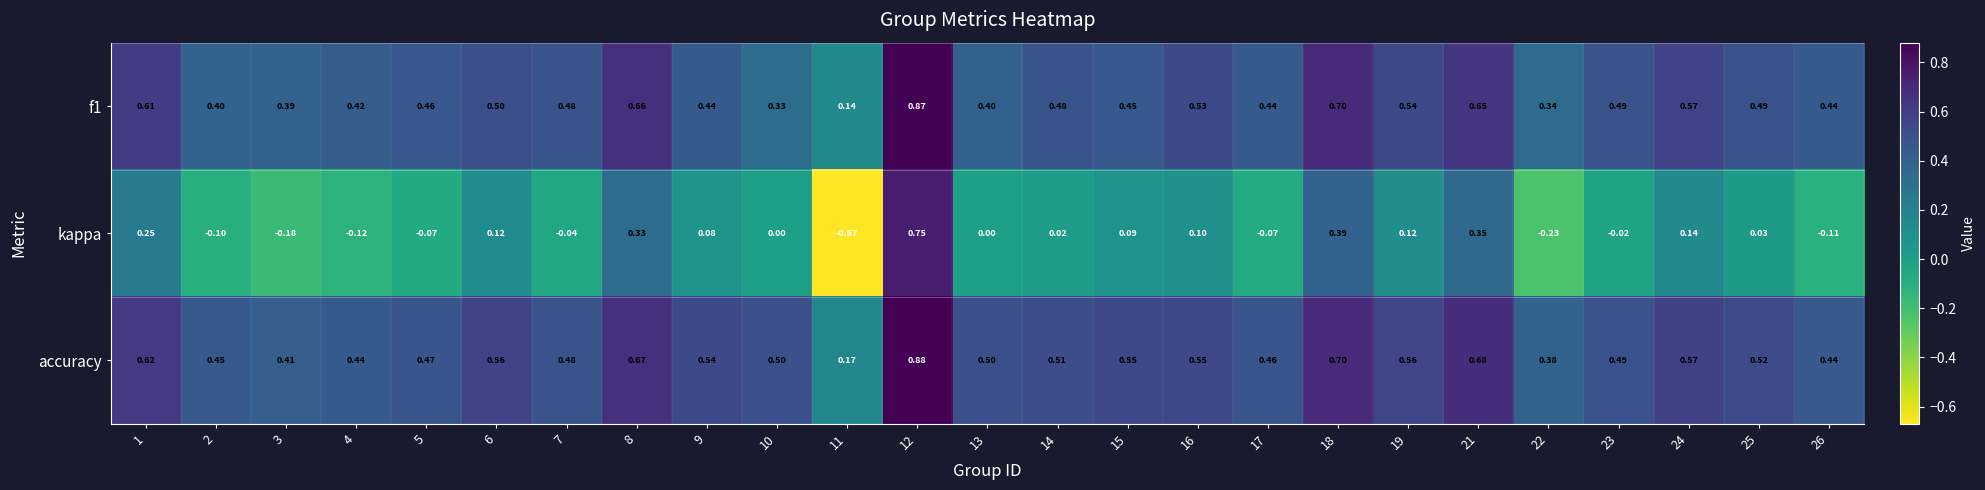

Which series has the widest spread of values?

kappa